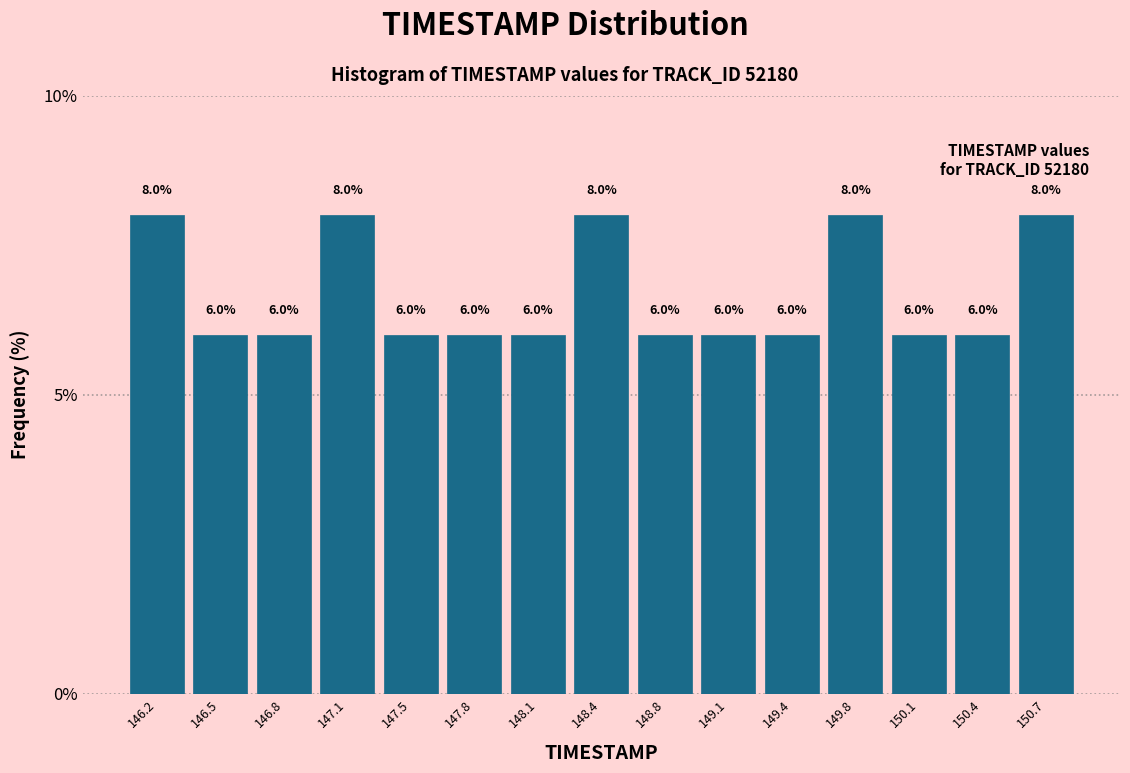

Reading left to right, transcribe this chart: for each bar, give the range it covers on the x-axis and its height. The bar edges are not printed on the chart, so give them approximately, as read against the axis.

146.00 to 146.35: 8.0
146.35 to 146.65: 6.0
146.65 to 147.00: 6.0
147.00 to 147.30: 8.0
147.30 to 147.65: 6.0
147.65 to 147.95: 6.0
147.95 to 148.30: 6.0
148.30 to 148.60: 8.0
148.60 to 148.95: 6.0
148.95 to 149.25: 6.0
149.25 to 149.60: 6.0
149.60 to 149.90: 8.0
149.90 to 150.25: 6.0
150.25 to 150.55: 6.0
150.55 to 150.90: 8.0